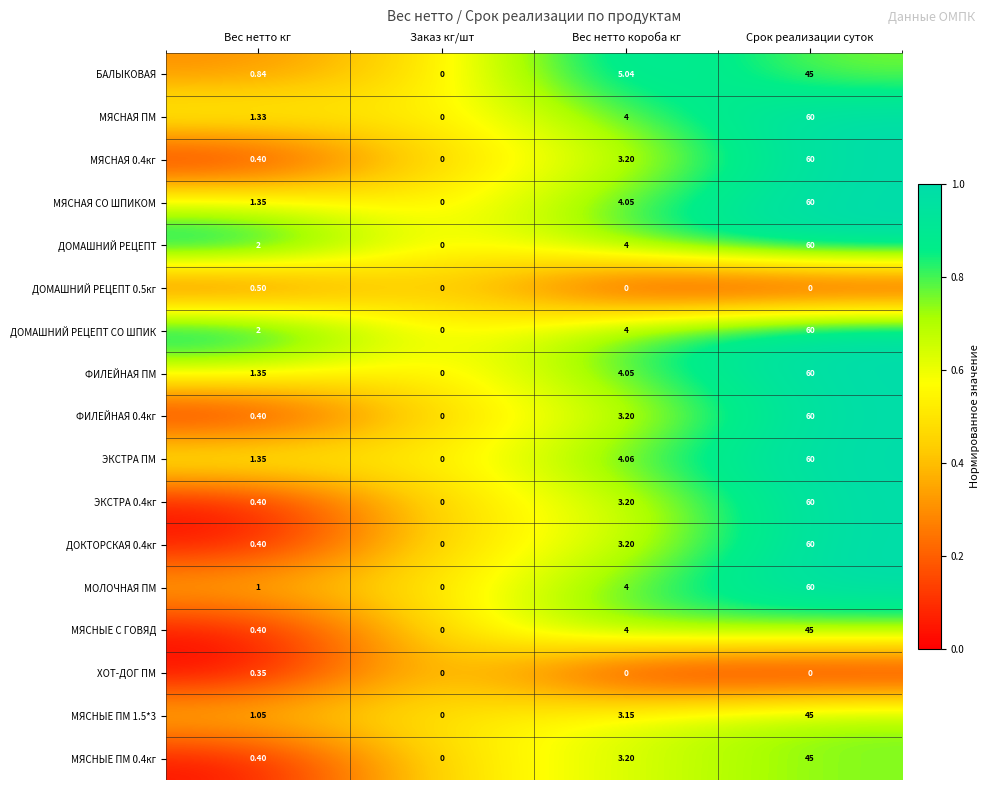

How many categories are shown in the chart?

4